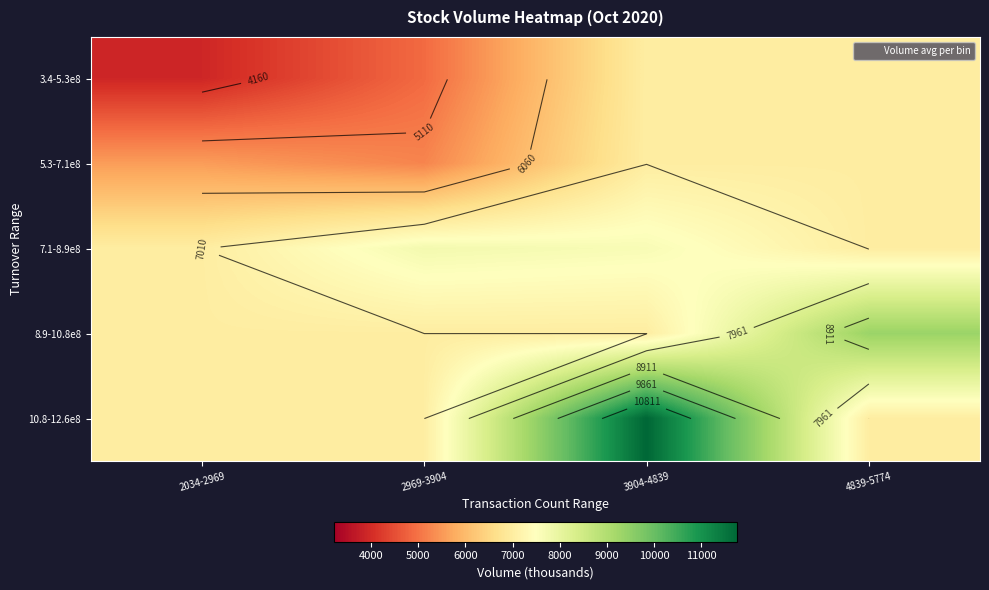

What is the sum of the 10.8-12.6e8 values at 2969-3904 and 3904-4839?

18770.1